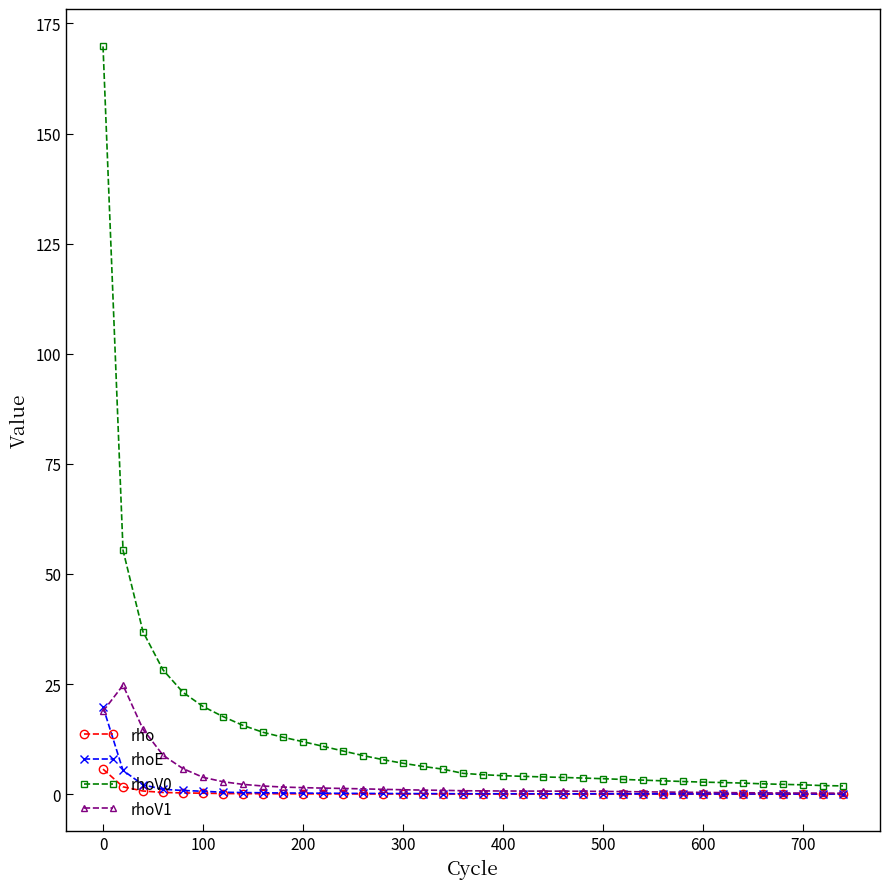

What is the maximum value for rho?

5.7